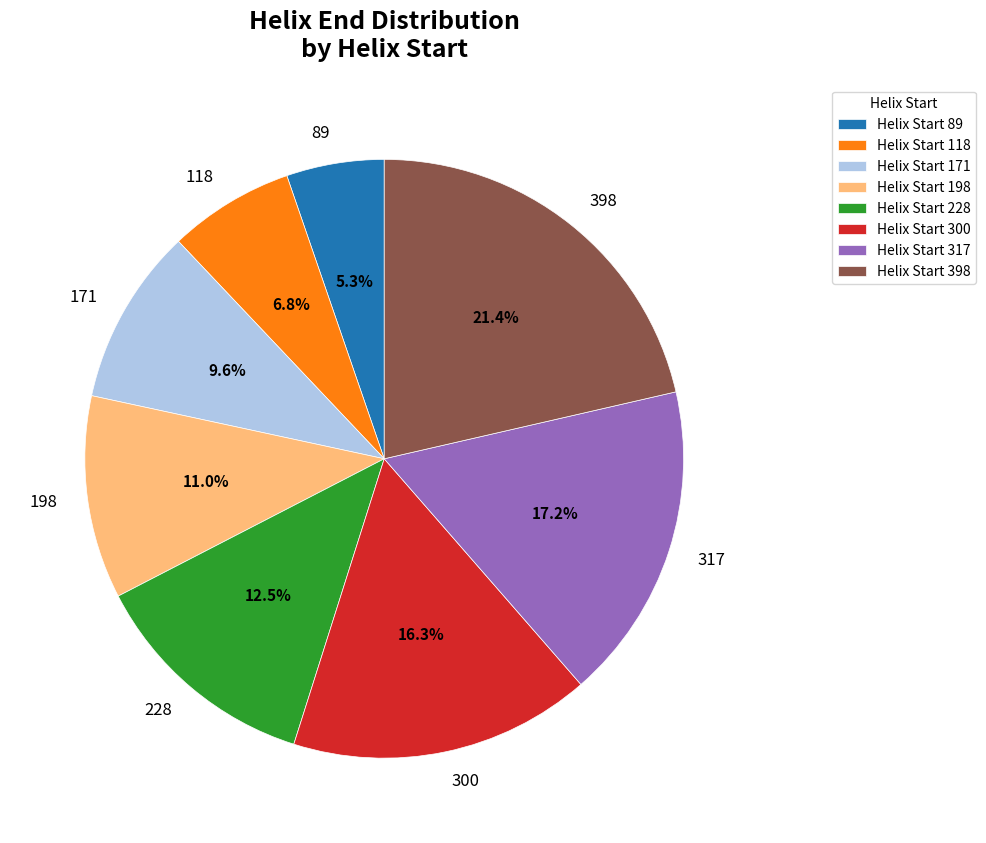

Combined, what portion of the pie is 198 and 398?

32.4%